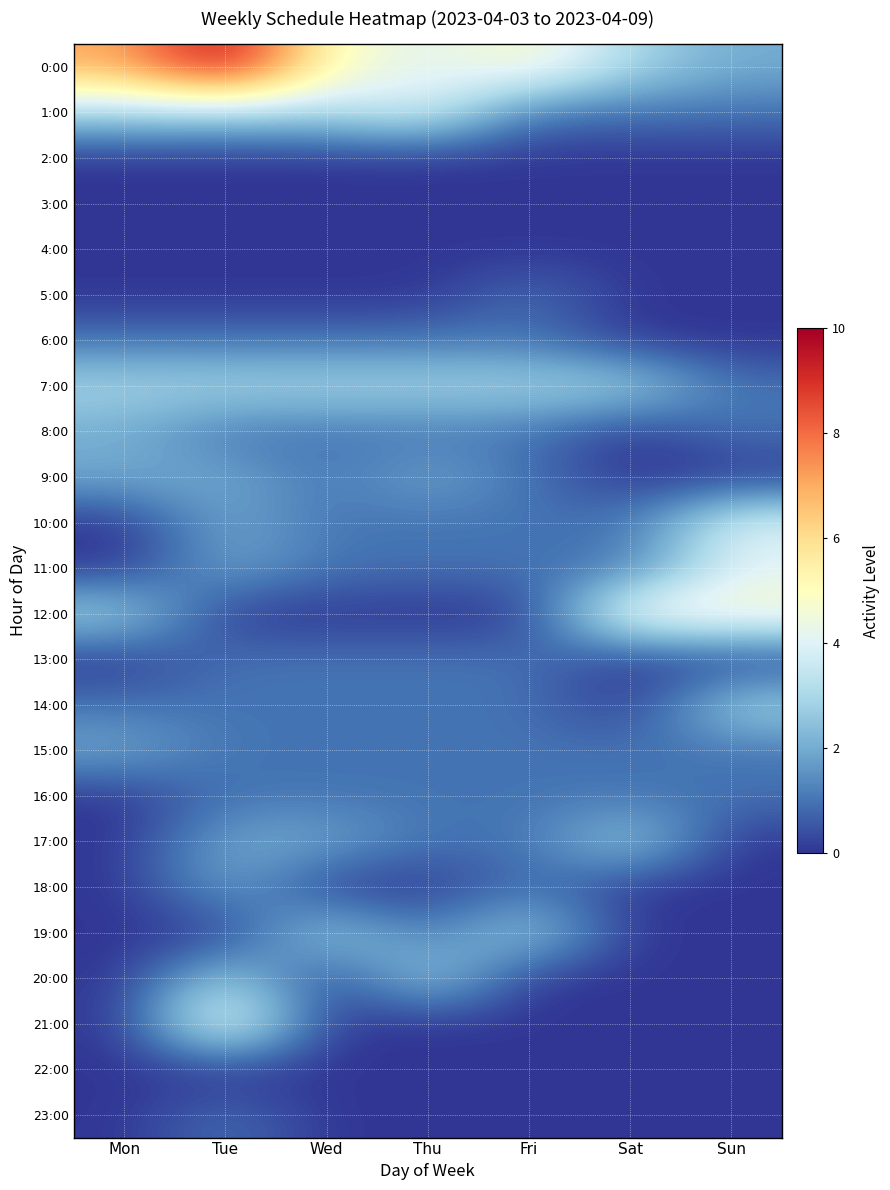

At Tue, list the series in order from largest to smallest.

0:00, 21:00, 1:00, 7:00, 20:00, 9:00, 10:00, 11:00, 17:00, 18:00, 6:00, 8:00, 13:00, 14:00, 15:00, 16:00, 23:00, 2:00, 3:00, 4:00, 5:00, 12:00, 19:00, 22:00